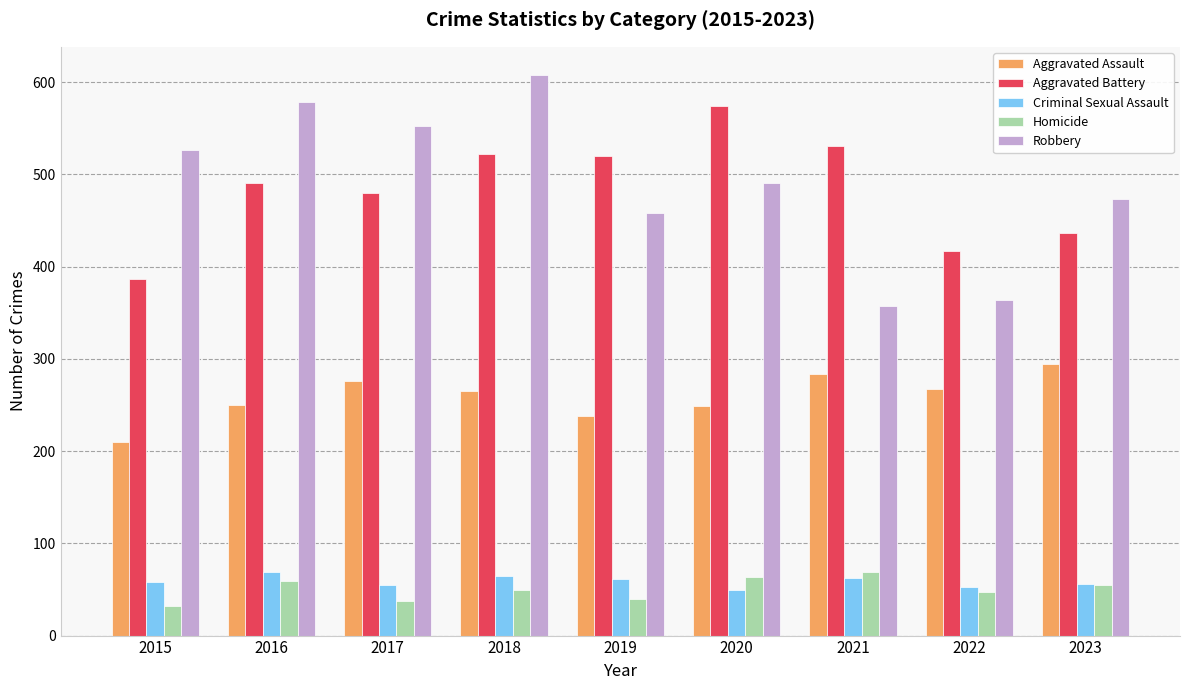

True or false: Homicide has a value of 32 at 2016.

False